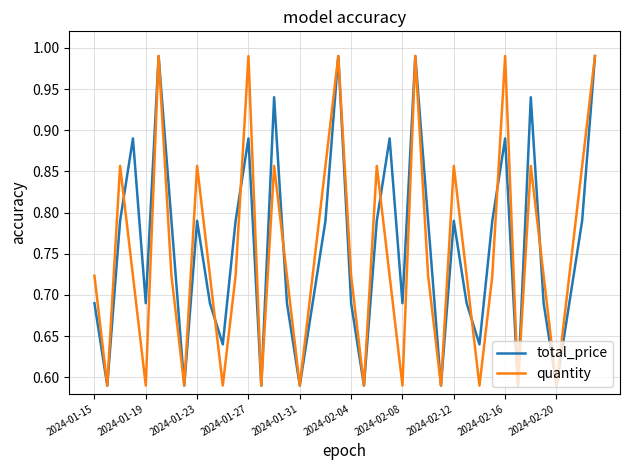

What are all the series names shown in the legend?

total_price, quantity